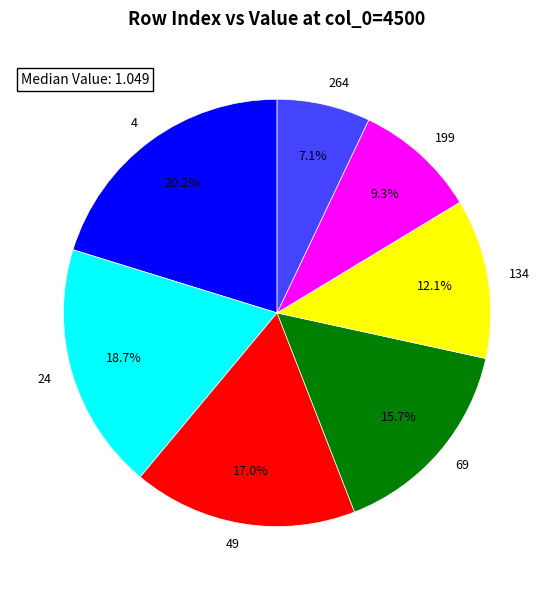

To the nearest percent, what percentage of the pie is 134?

12%